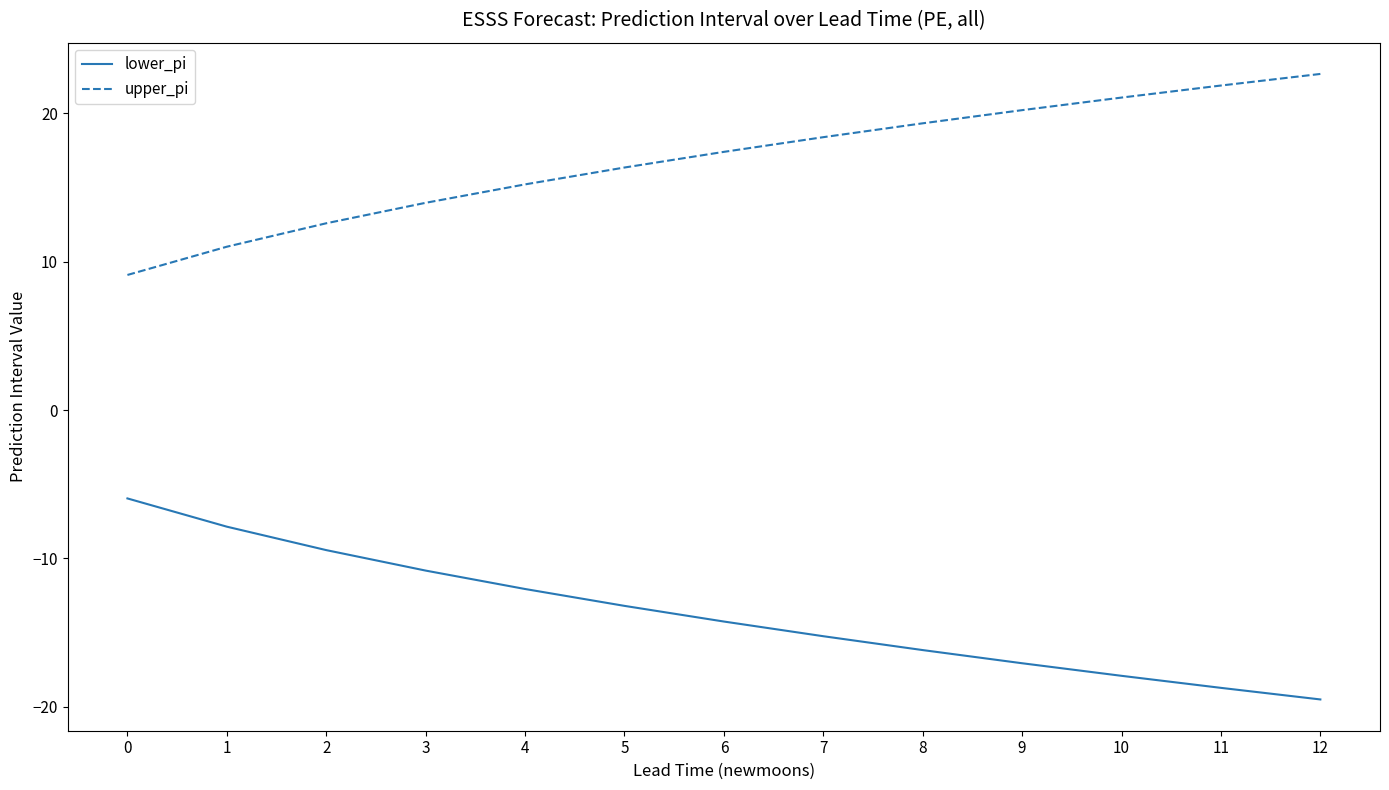

Is this an area chart (filled region under the line)?

No